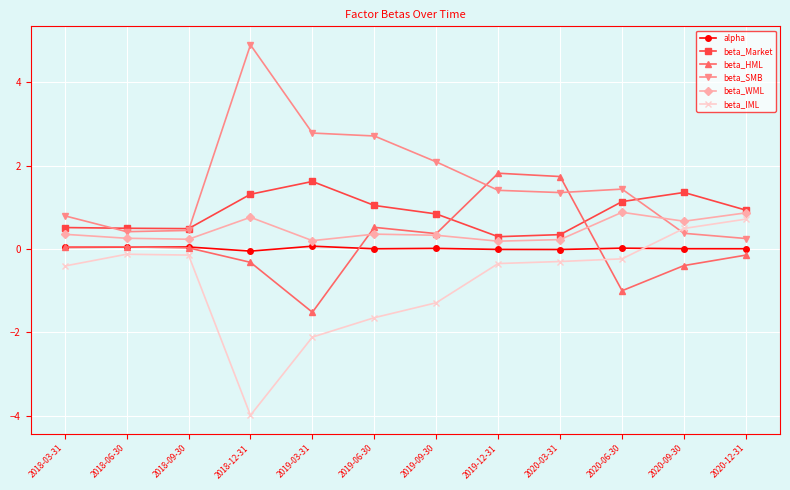

Which series changed the most between 2020-03-31 and 2020-09-30?

beta_HML